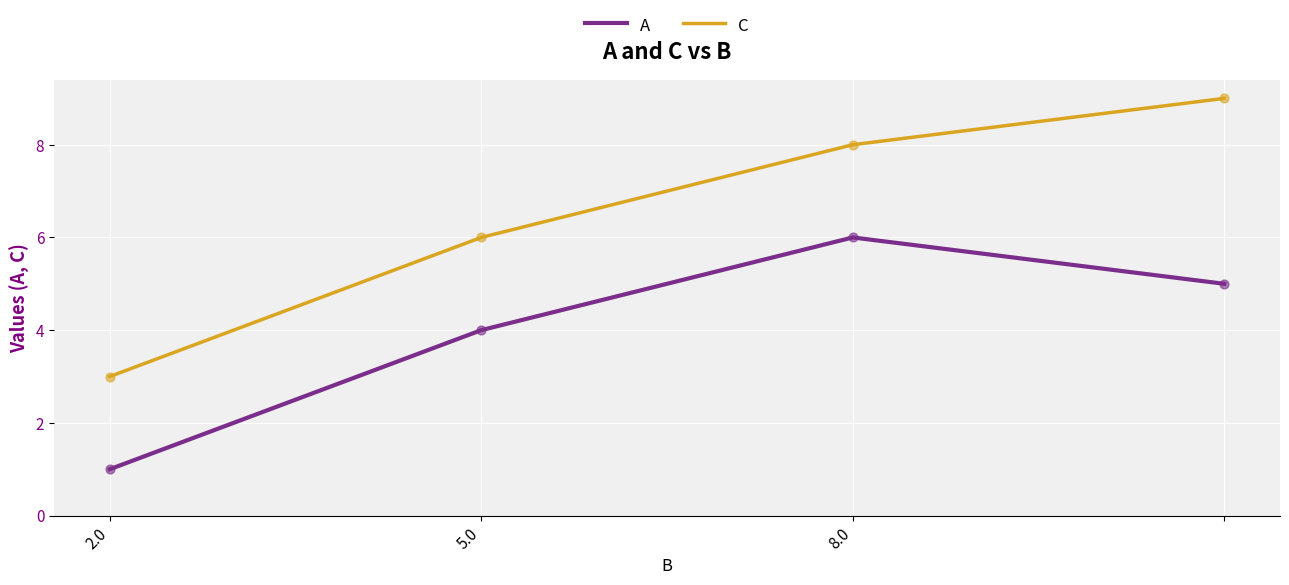

Which series has the largest total across all categories?

C